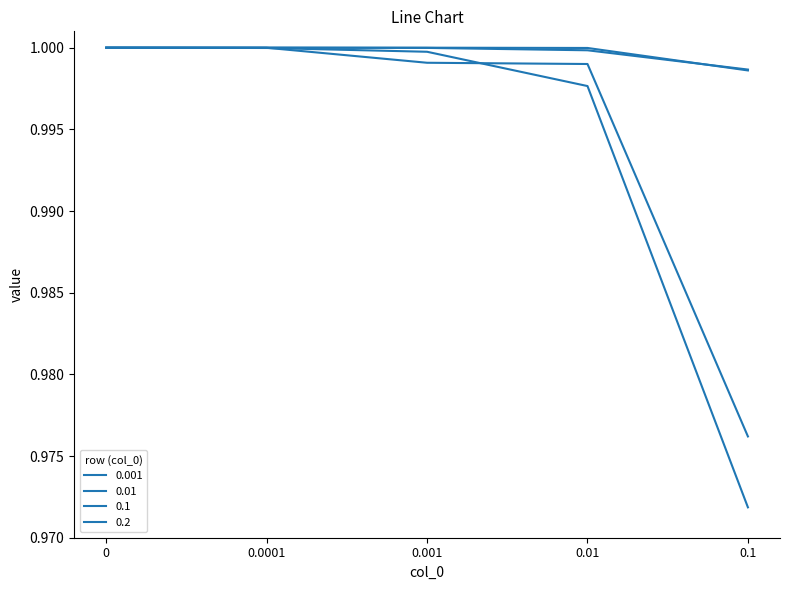

What is the lowest value of the 0.1 series?

1.0